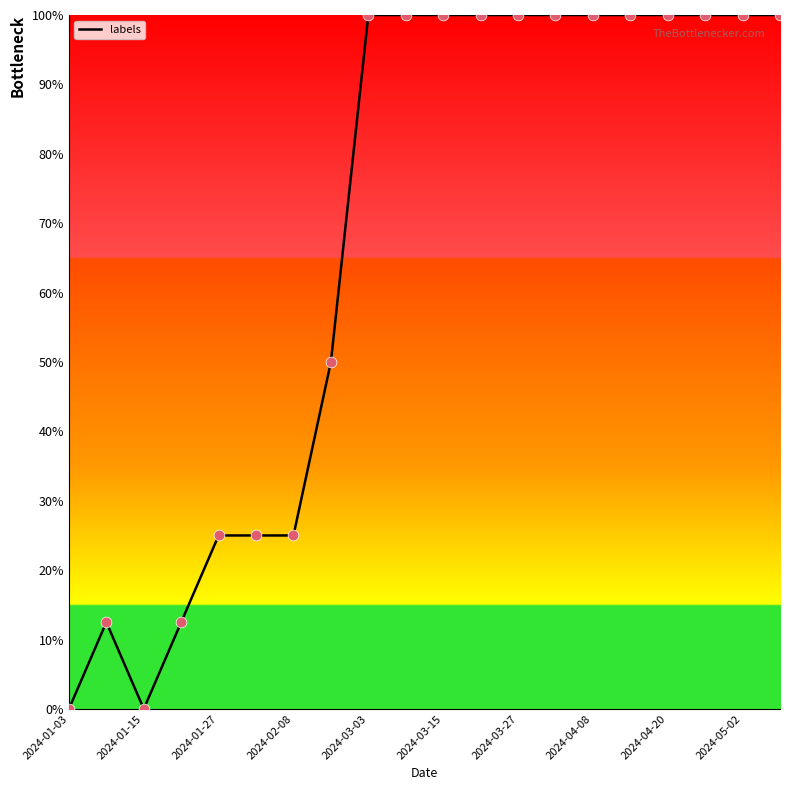

What is the maximum value shown in the chart?

100.0